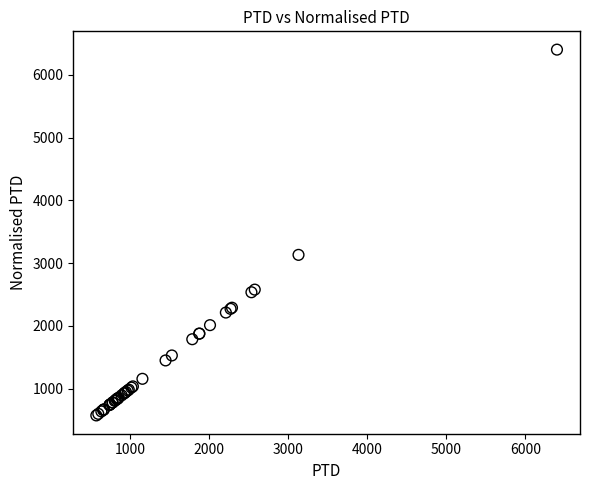

What Y value in the scatter plot is closest to 3487?

3131.4